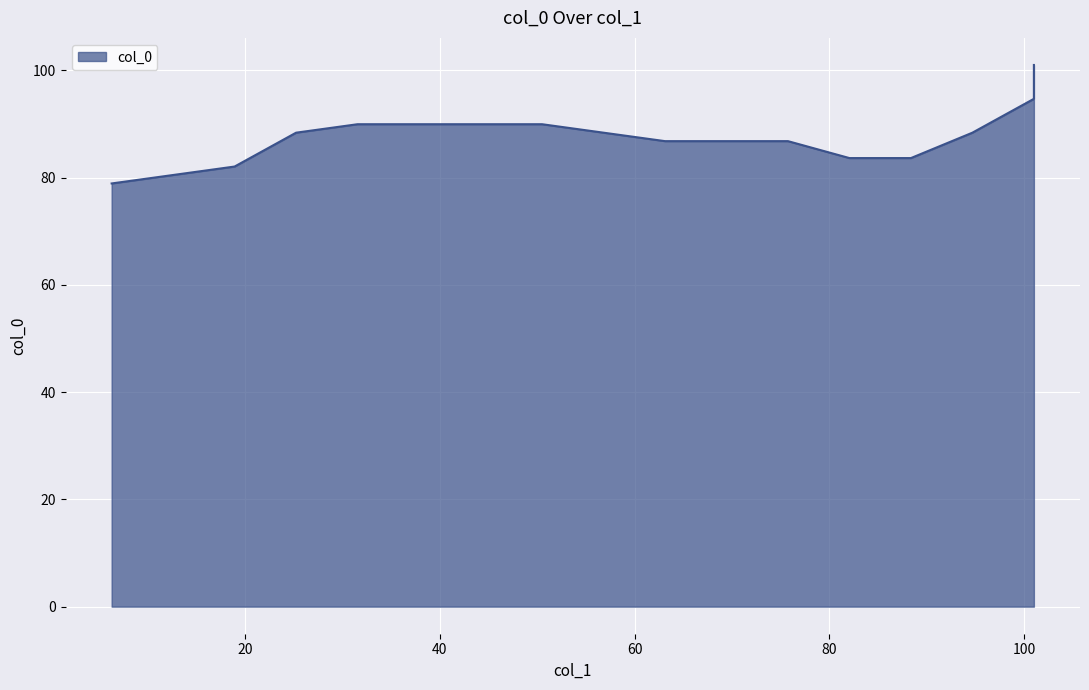

Which category has the lowest value across all series?

6.3125